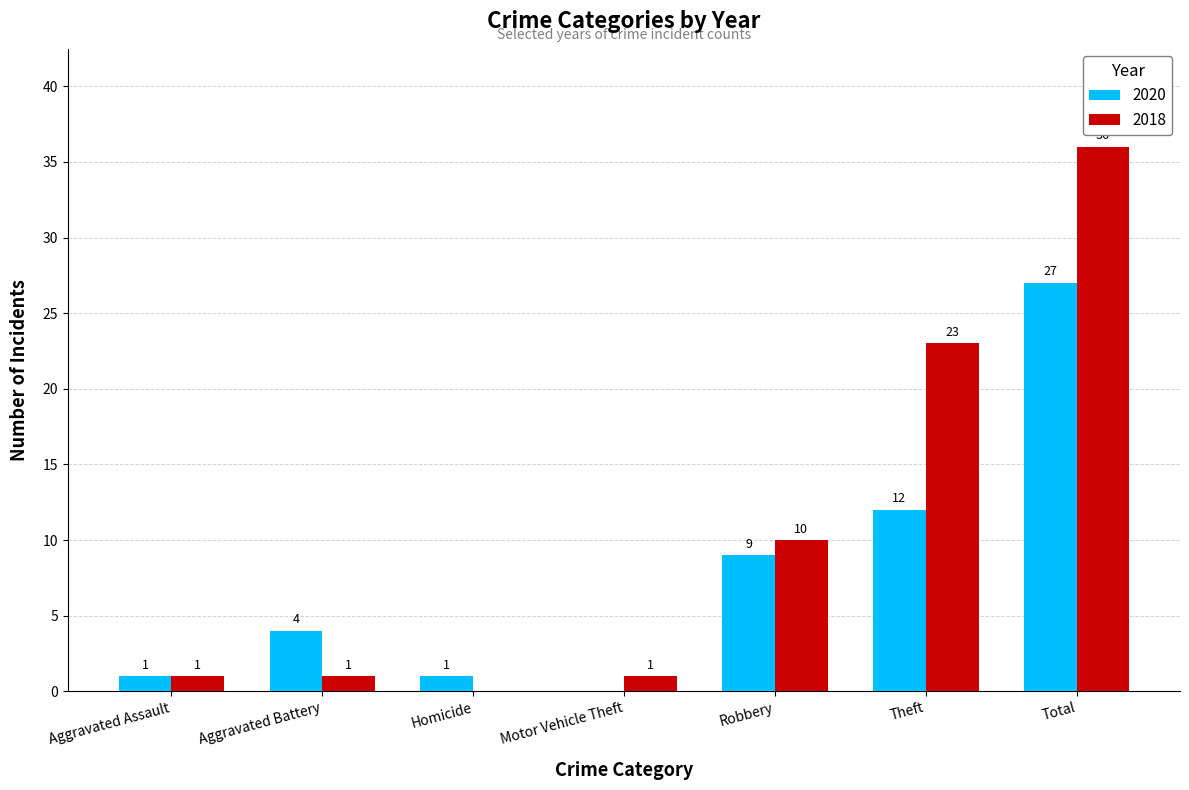

Reading right to left, list all the values displayed in this chart.

2020: Total=27	Theft=12	Robbery=9	Motor Vehicle Theft=0	Homicide=1	Aggravated Battery=4	Aggravated Assault=1
2018: Total=36	Theft=23	Robbery=10	Motor Vehicle Theft=1	Homicide=0	Aggravated Battery=1	Aggravated Assault=1